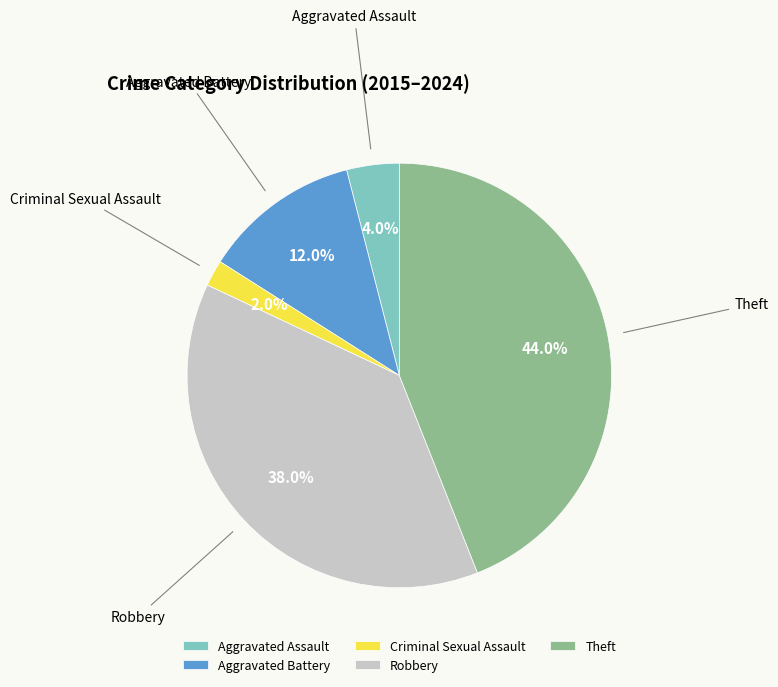

To the nearest percent, what is the average slice percentage?

20%